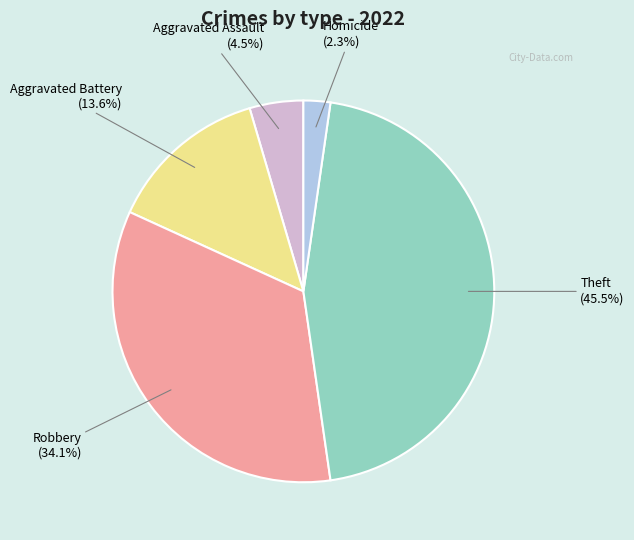

Does Aggravated Battery account for over 50% of the chart?

No